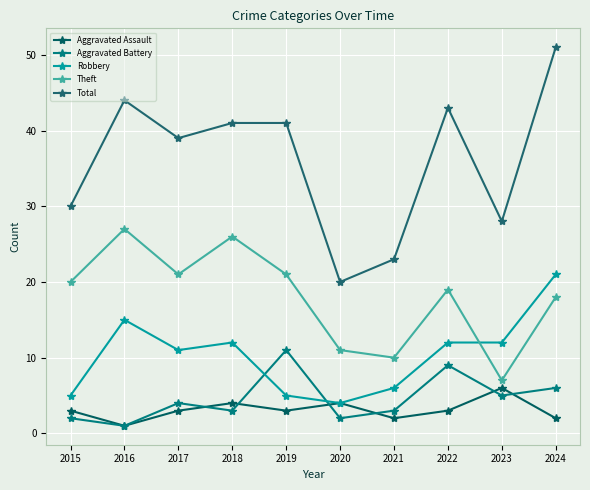

What is the value of the Aggravated Battery point at the 9th from the left?

5